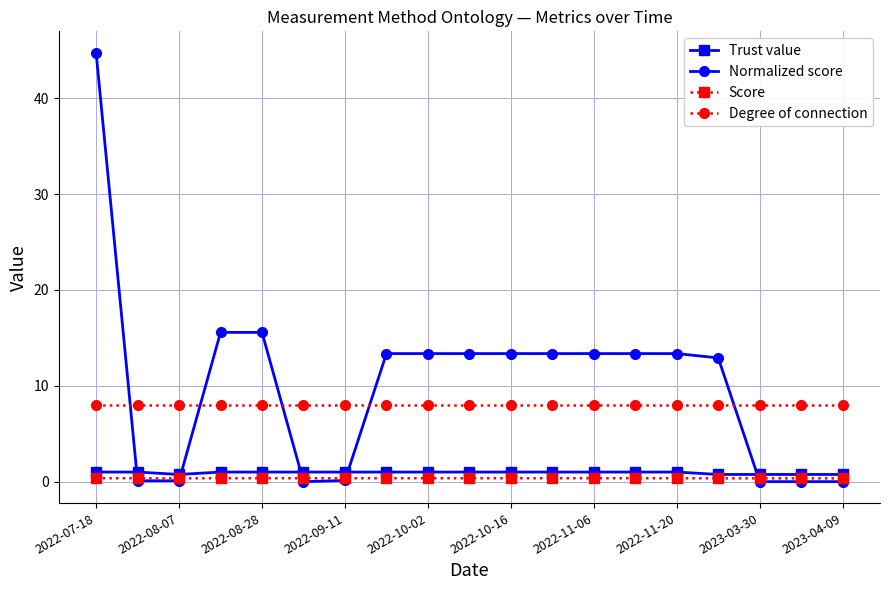

What is the maximum value for Degree of connection?

8.0